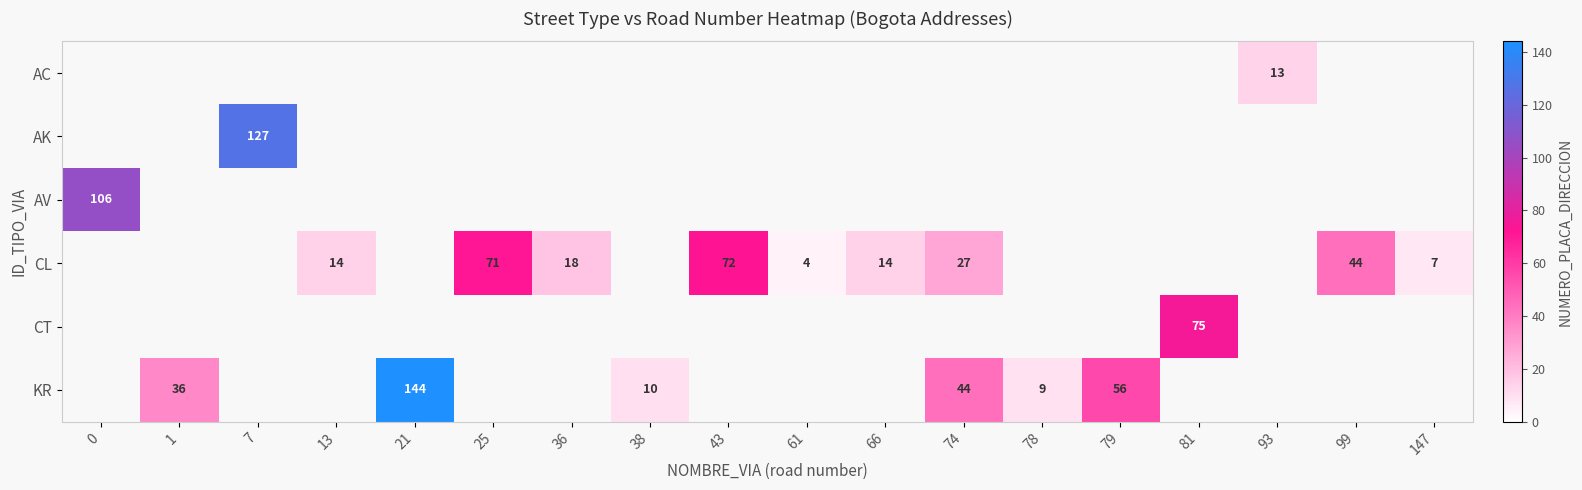

What is the spread (max minus min) of values at 36?

18